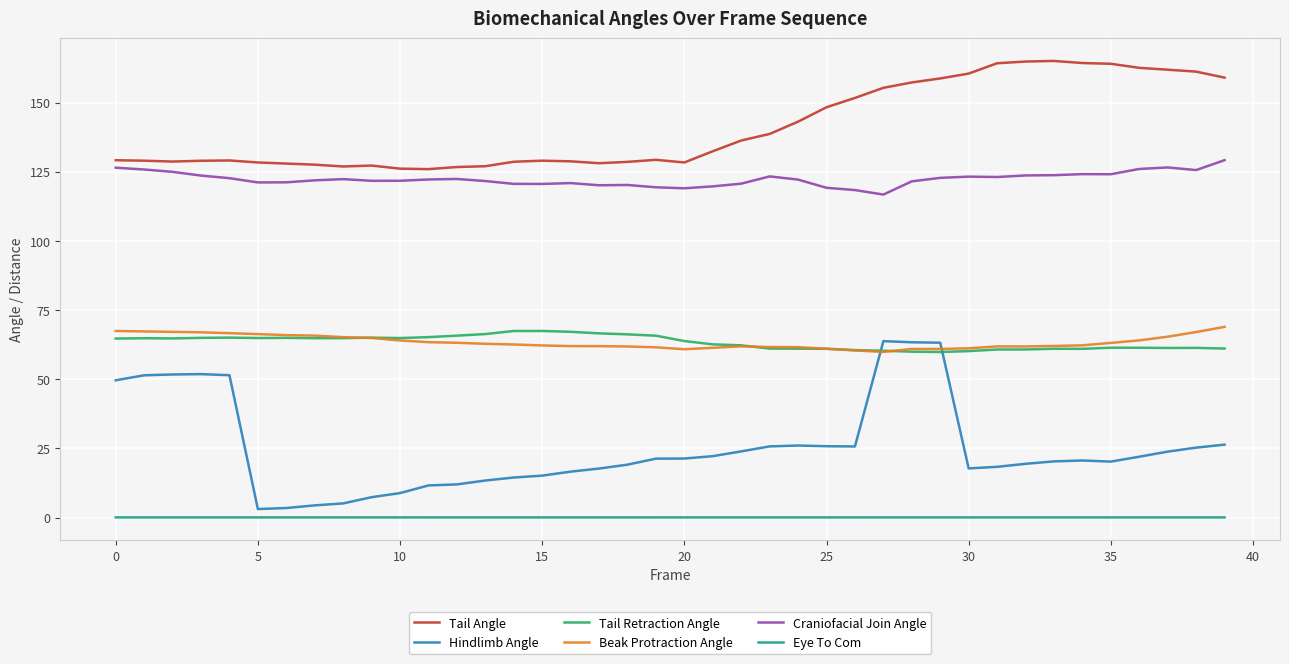

How many intersections are there between Tail Retraction Angle and Hindlimb Angle?

2